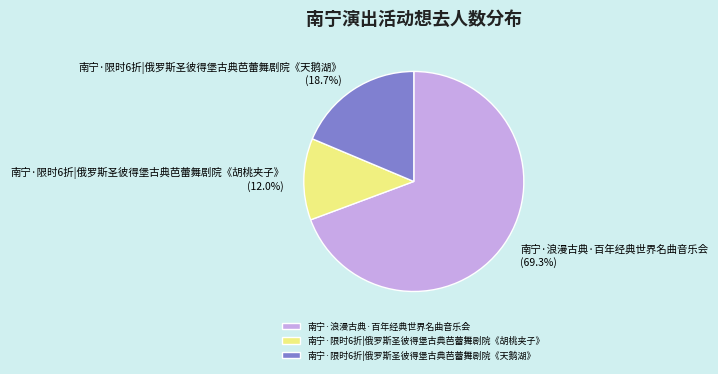

Is 南宁·浪漫古典·百年经典世界名曲音乐会 the majority of the pie?

Yes